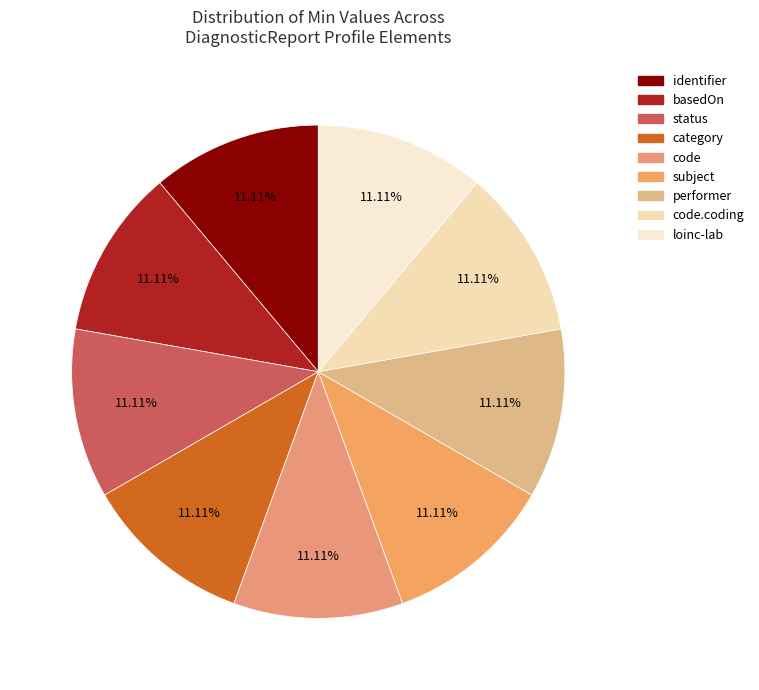

How many slices are in this pie chart?

9